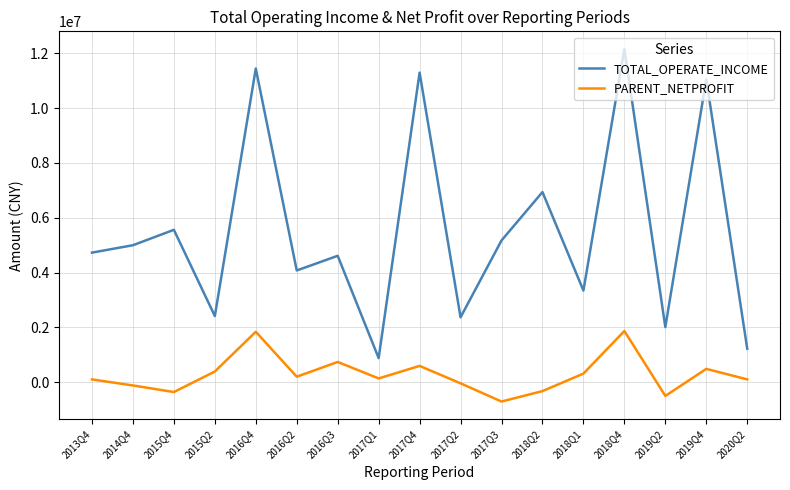

Which series changed the most between 2016Q4 and 2018Q1?

TOTAL_OPERATE_INCOME